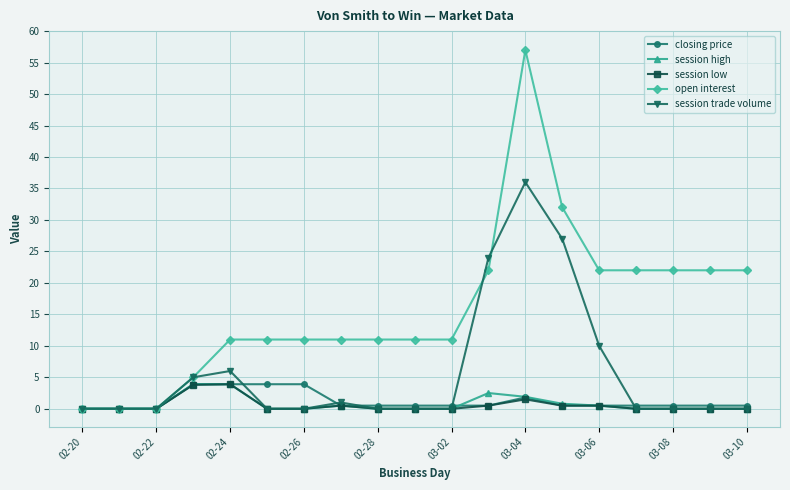

How many categories are shown in the chart?

19